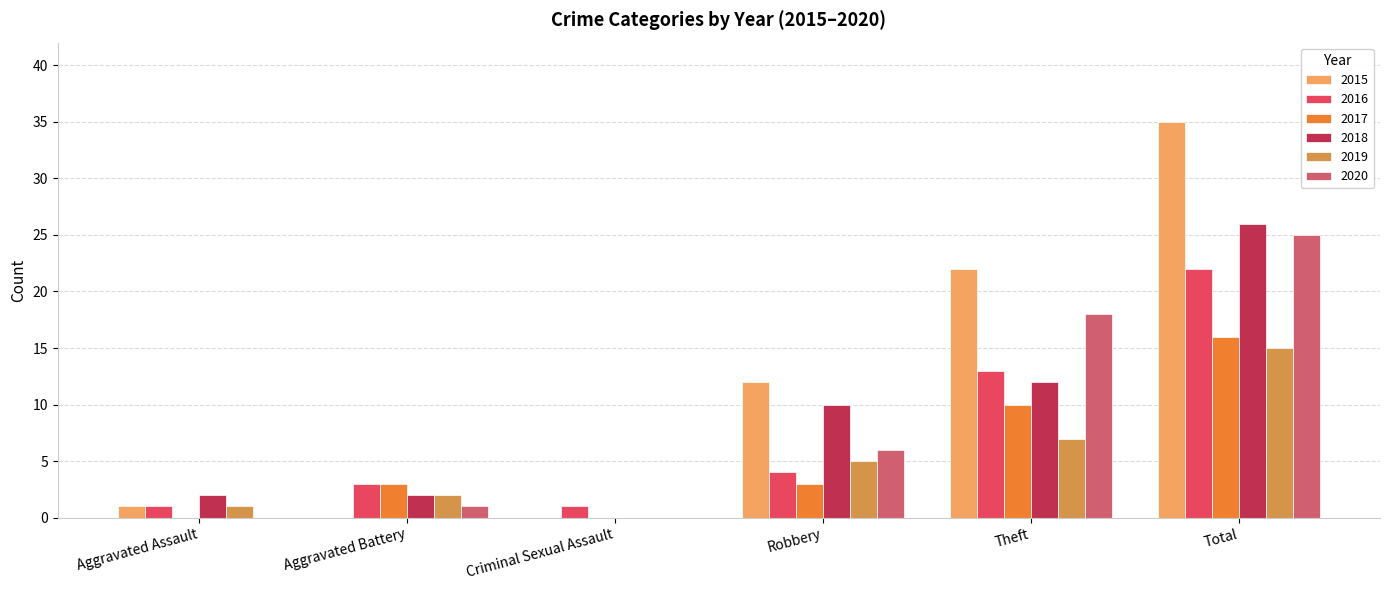

List the labels in order of 2020 value, largest first.

Total, Theft, Robbery, Aggravated Battery, Aggravated Assault, Criminal Sexual Assault